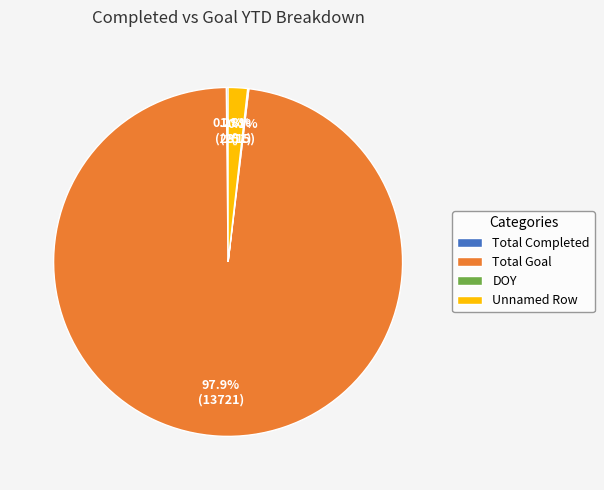

Which category has the biggest portion of the pie?

Total Goal